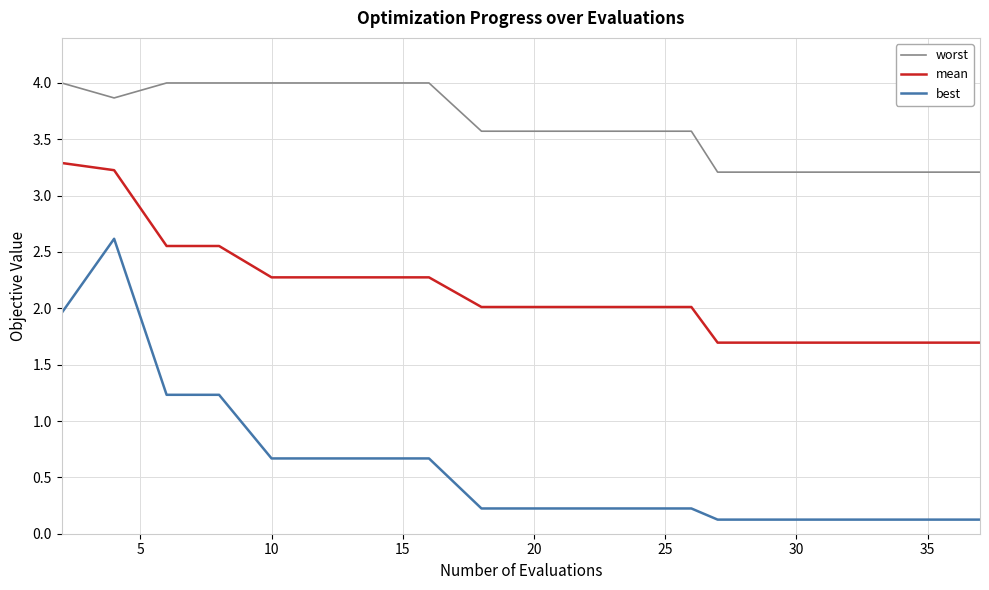

Which series has the largest total across all categories?

worst